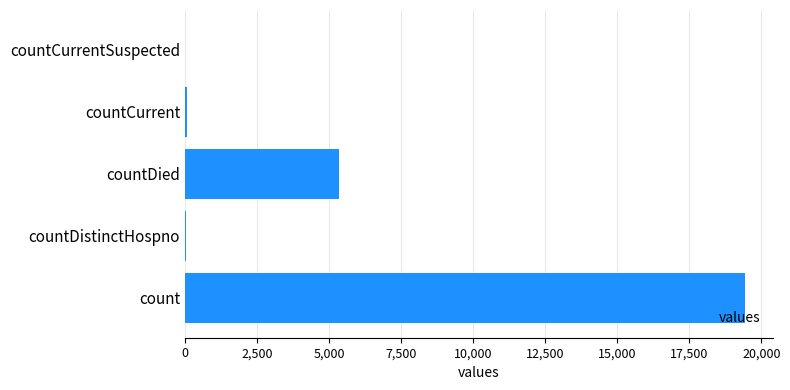

What is the change in value from count to countDied?

-14063